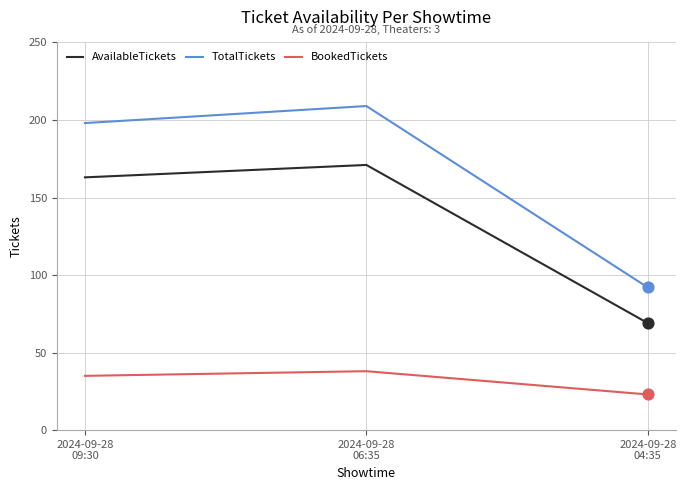

Is the value of AvailableTickets at 2024-09-28
06:35 greater than the value of BookedTickets at 2024-09-28
06:35?

Yes